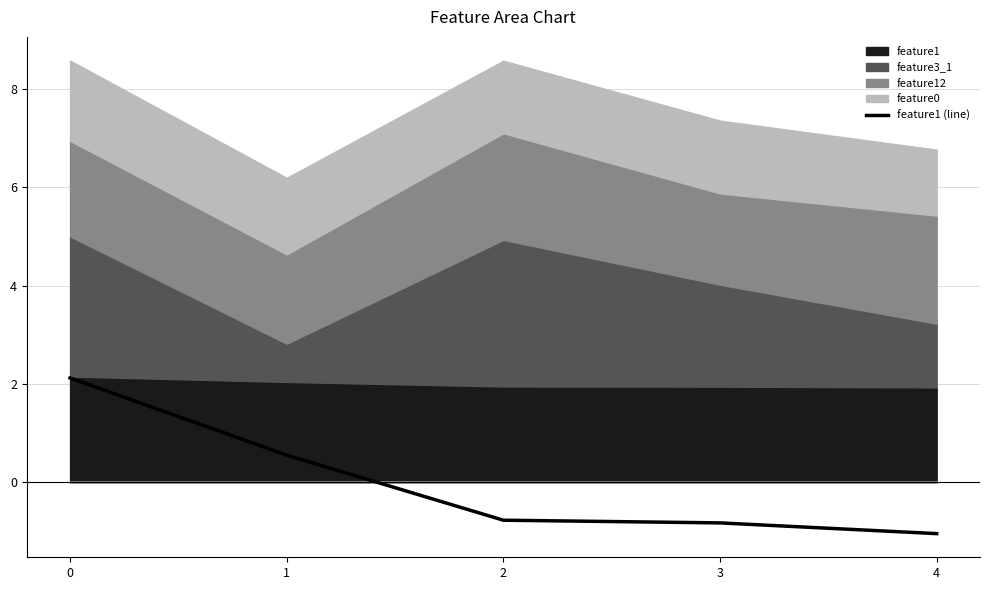

The value at 3 is -0.3. True or false?

False